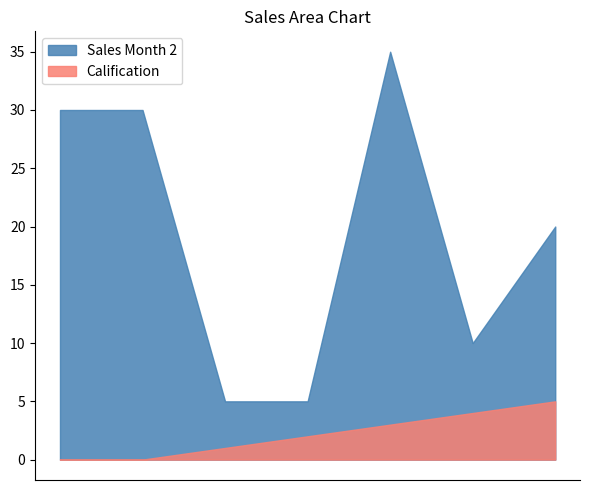

Which series has the widest spread of values?

Sales Month 2